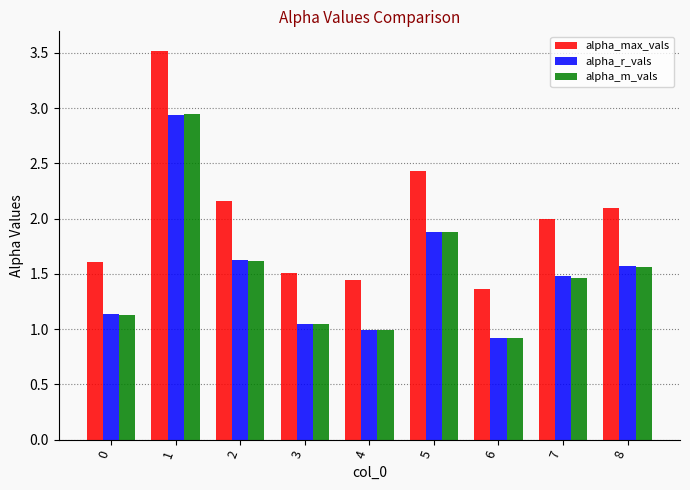

What is the smallest value displayed?

0.9